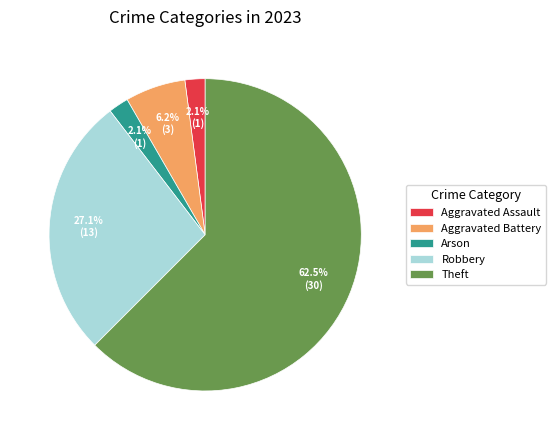

How many segments does this pie chart have?

5